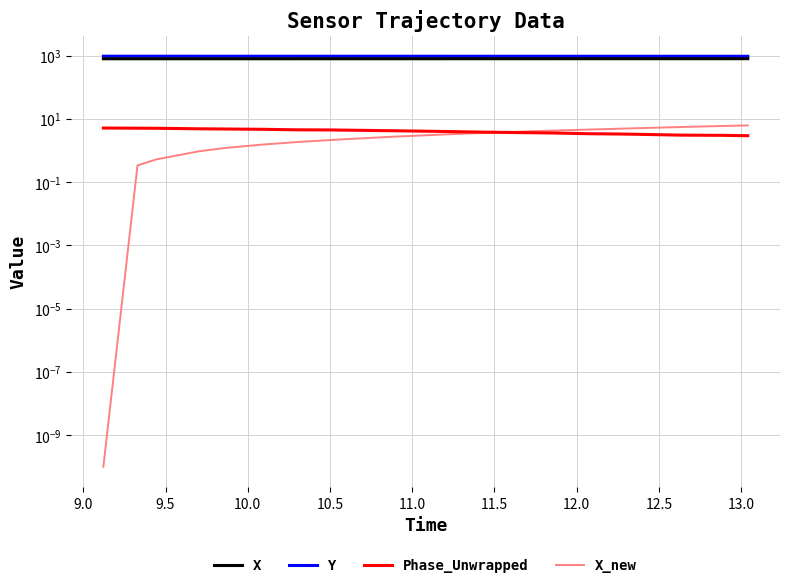

True or false: Phase_Unwrapped has more than 1 interior local peaks.

False